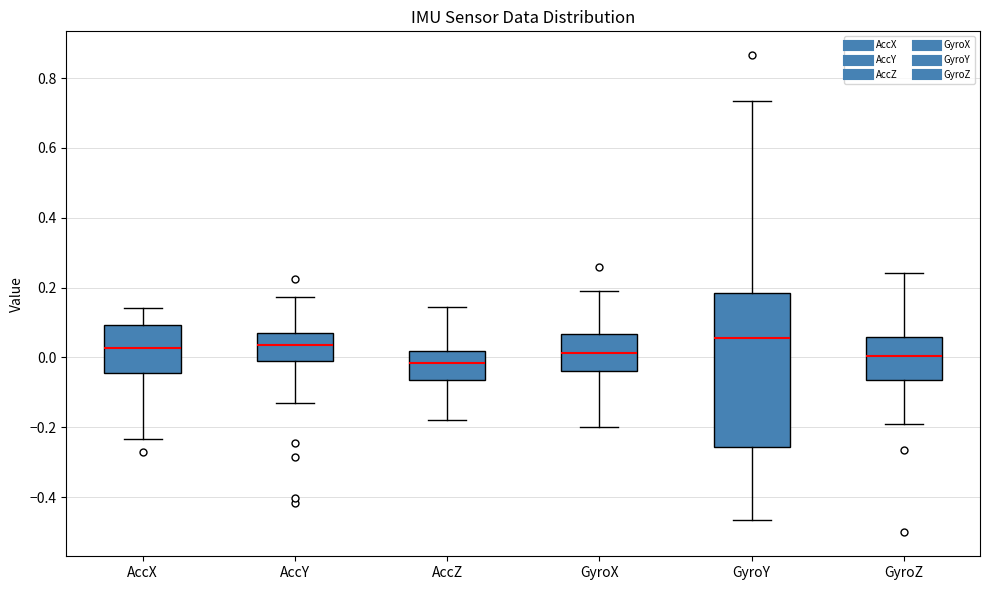

Reading left to right, transcribe this box plot: for each box, give where its median line is, the range the box spans, and where its two whiskers end, as read against the y-axis. The values are not printed on the chart, so give them approximately, as read against the axis.

AccX: median 0.02, box -0.04 to 0.10, whiskers -0.24 to 0.14
AccY: median 0.04, box -0.02 to 0.06, whiskers -0.12 to 0.18
AccZ: median -0.02, box -0.06 to 0.02, whiskers -0.18 to 0.14
GyroX: median 0.02, box -0.04 to 0.06, whiskers -0.20 to 0.20
GyroY: median 0.06, box -0.26 to 0.18, whiskers -0.46 to 0.74
GyroZ: median 0.00, box -0.06 to 0.06, whiskers -0.18 to 0.24